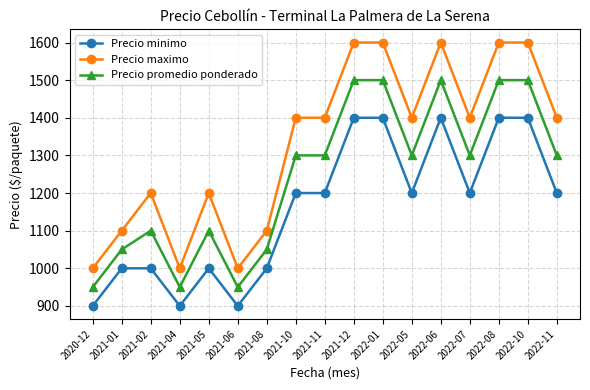

What is the maximum value for Precio minimo?

1400